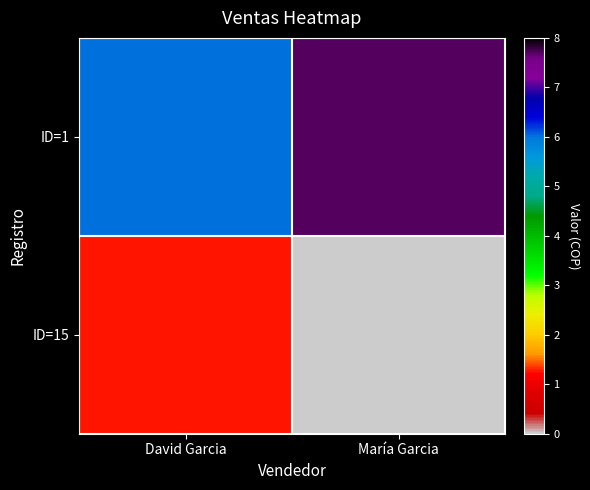

Which has a higher value, David Garcia or María Garcia?

María Garcia